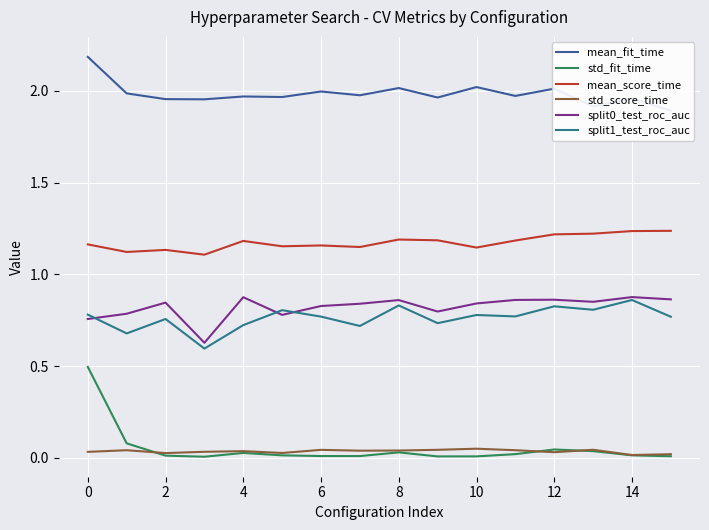

True or false: mean_score_time has a value of 1.2 at 8.

True